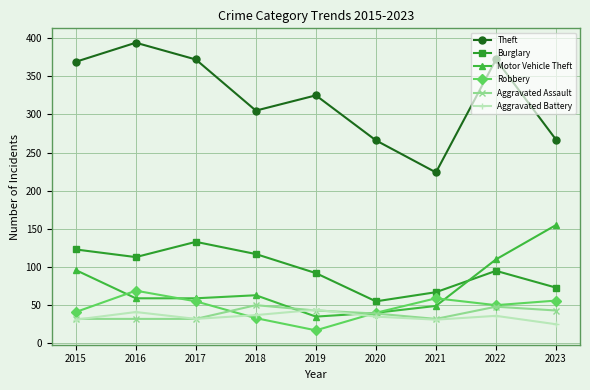

At which category does Motor Vehicle Theft reach its first local peak?

2018